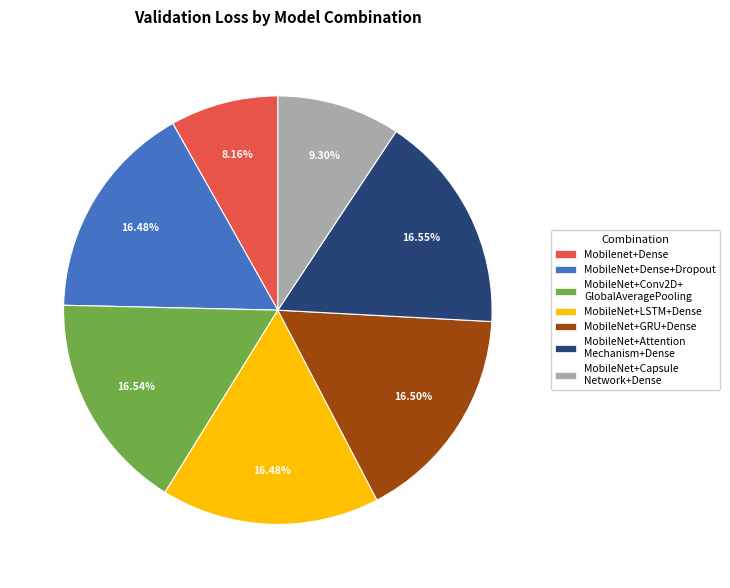

Count the number of slices in the pie.

7